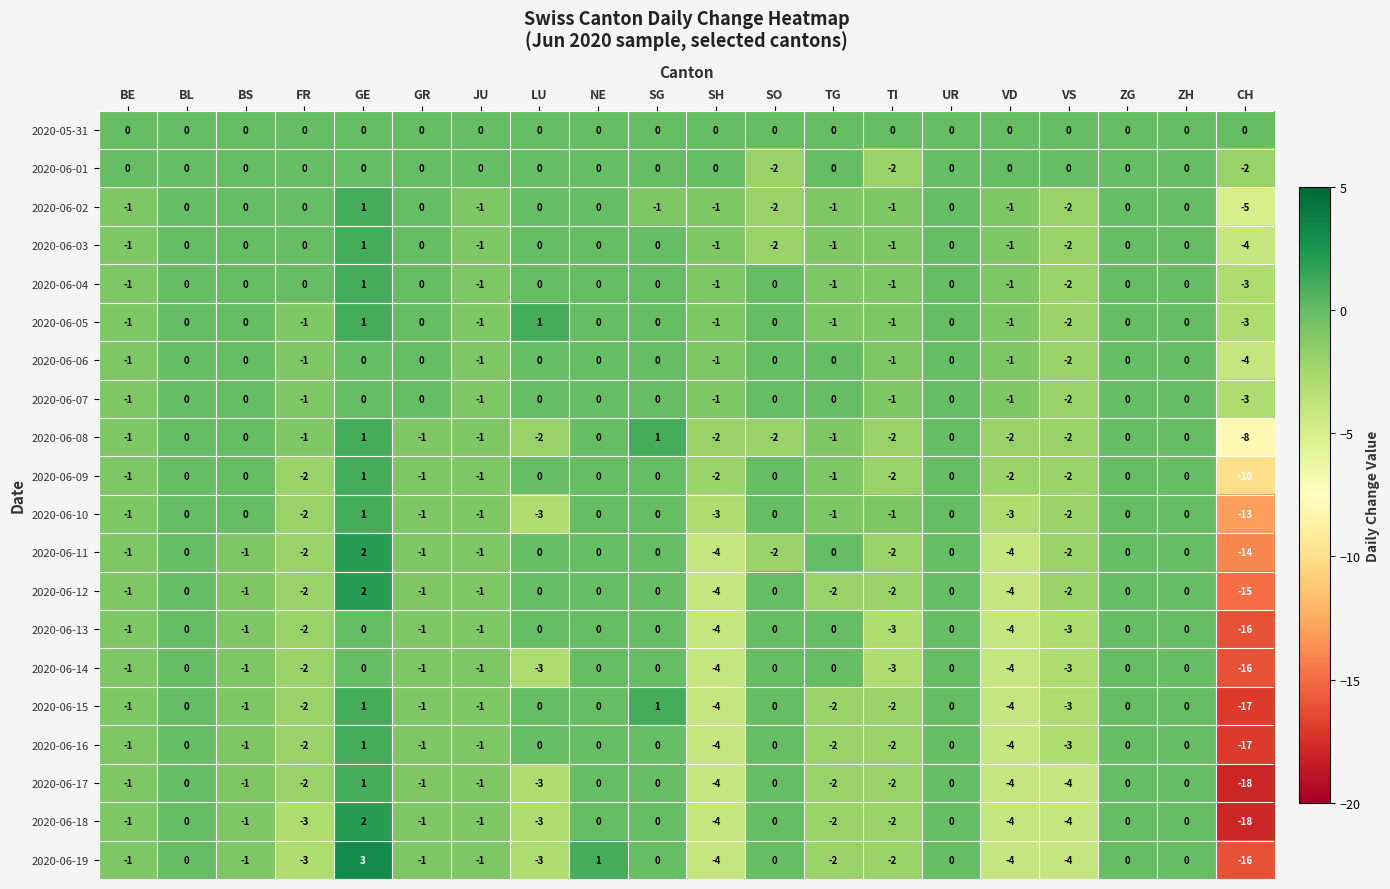

What is the greatest value displayed?

3